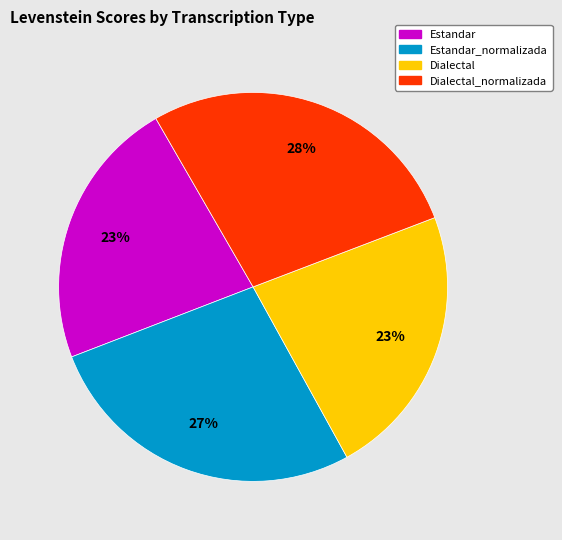

To the nearest percent, what portion does Dialectal represent?

23%